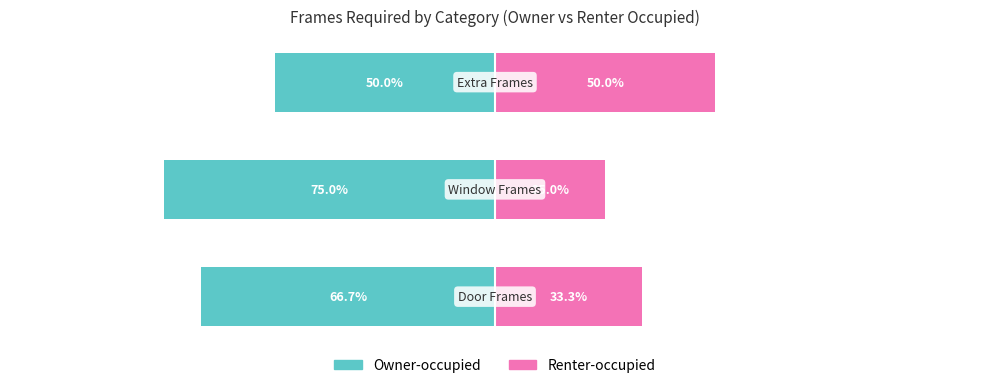

What is the total value across all series at 1?

-50.0